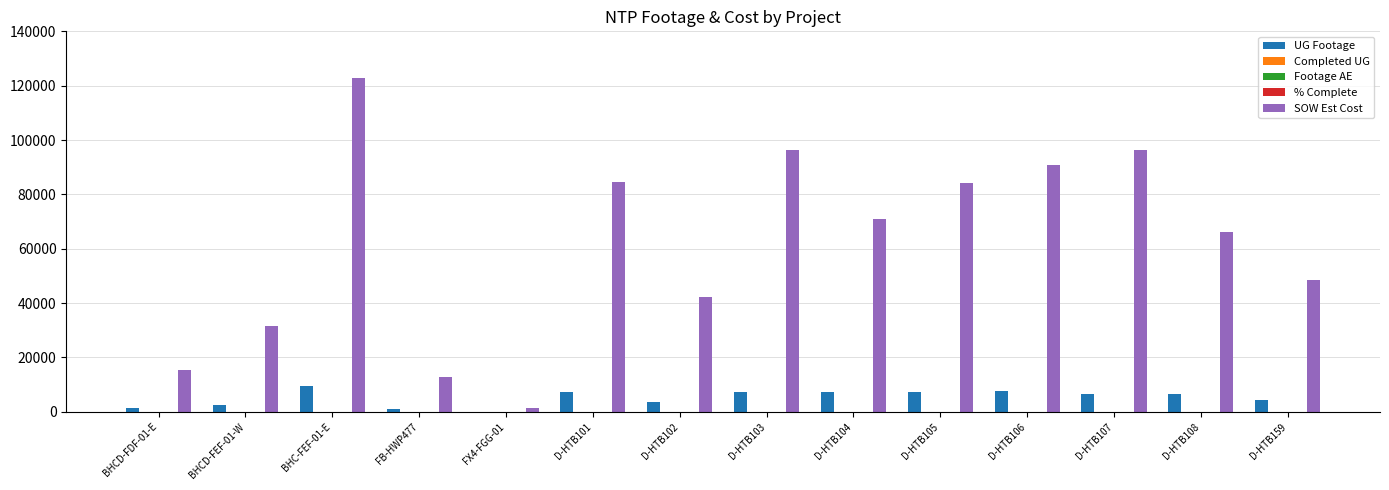

Which category has the lowest value in the Completed UG series?

BHCD-FDF-01-E